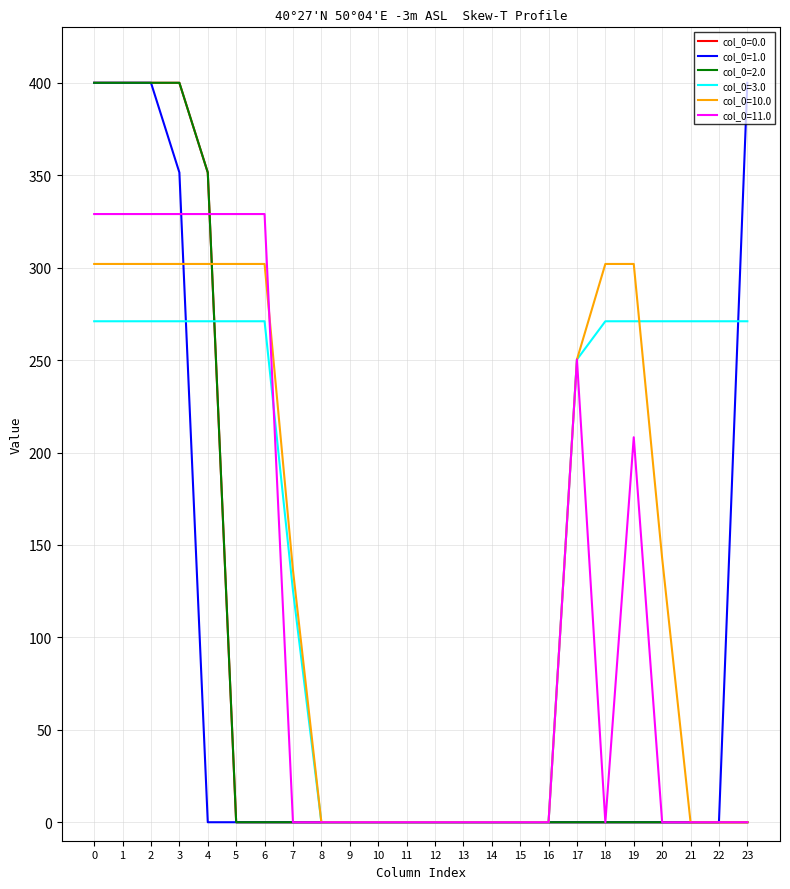

Which series has the largest total across all categories?

col_0=3.0